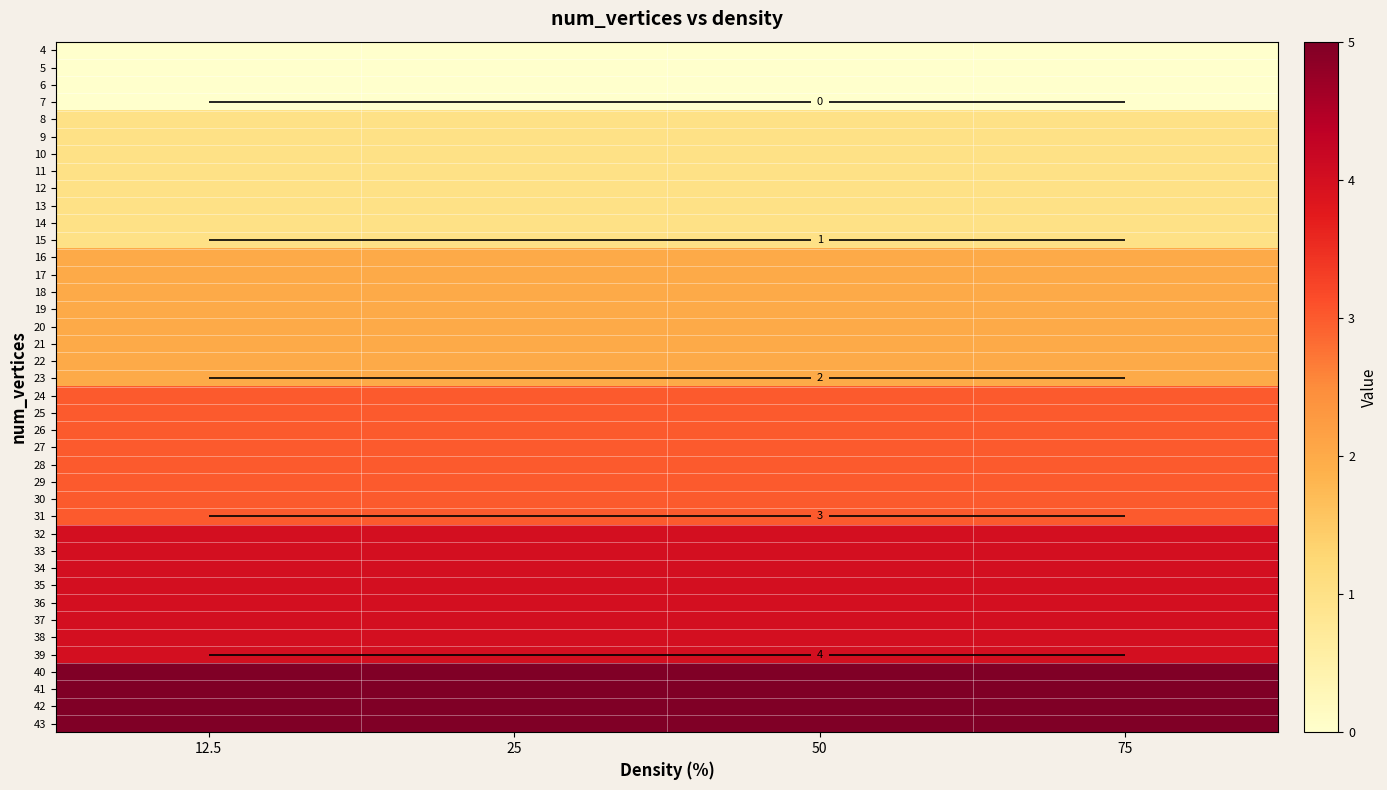

List the labels in order of 17 value, smallest first.

12.5, 25, 50, 75